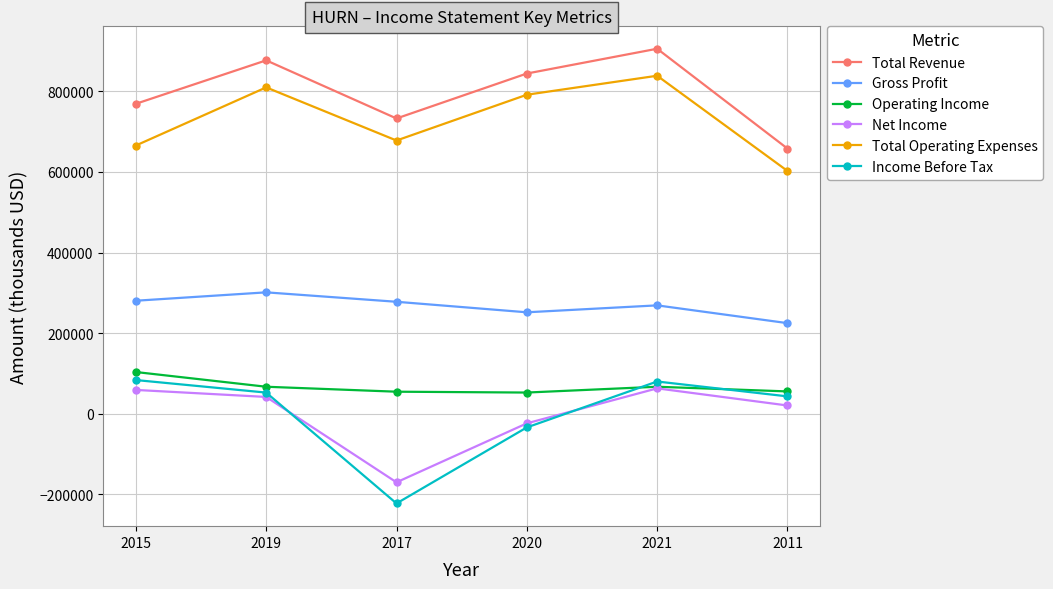

What is the difference between the highest and lowest values at 2021?

842600